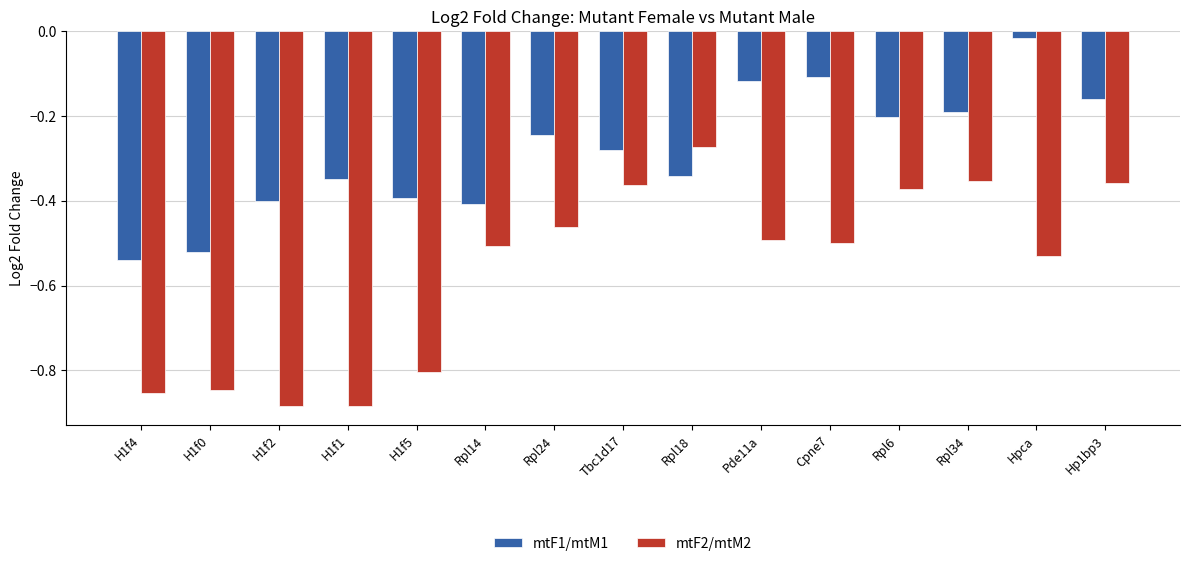

Which series changed the most between H1f5 and Hp1bp3?

mtF2/mtM2